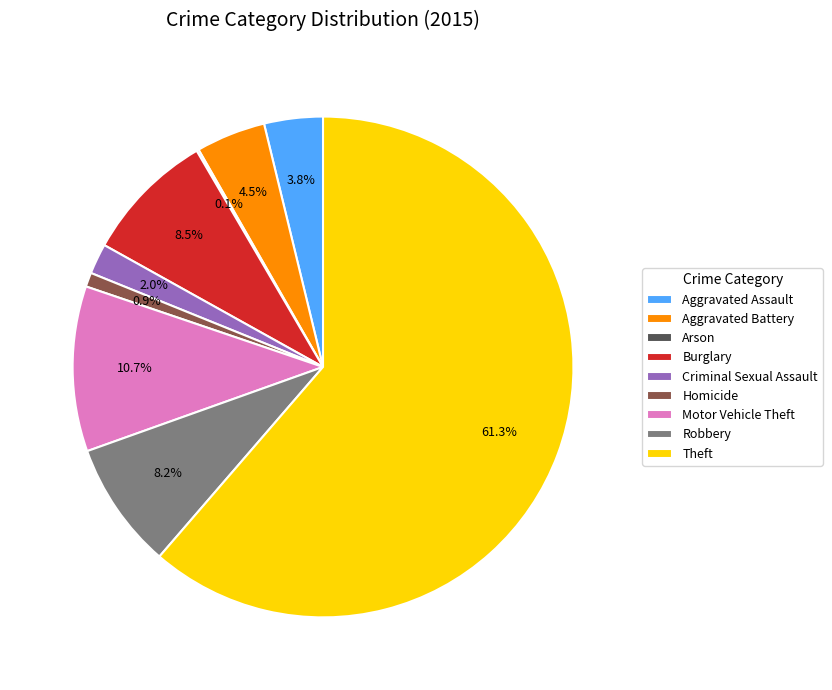

To the nearest percent, what is the difference between the Aggravated Battery and Motor Vehicle Theft slice percentages?

6%